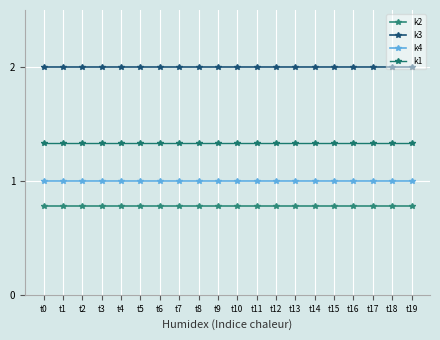

Does the chart have visible grid lines?

Yes